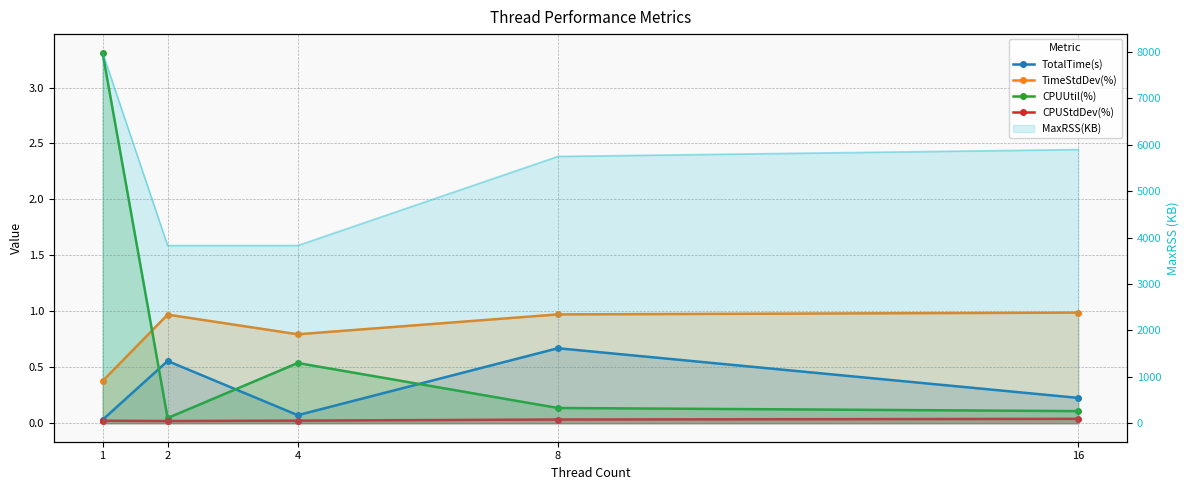

True or false: TotalTime(s) and TimeStdDev(%) cross at least once.

False